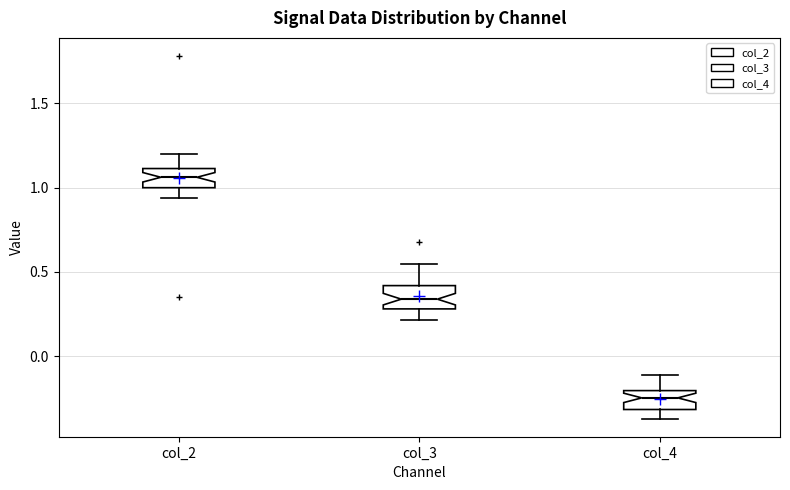

Reading left to right, read every box against the y-axis: the position of its median line, the range the box covers, and the ends of its whiskers. The values are not printed on the chart, so give them approximately, as read against the axis.

col_2: median 1.05, box 1.00 to 1.10, whiskers 0.95 to 1.20
col_3: median 0.35, box 0.30 to 0.40, whiskers 0.20 to 0.55
col_4: median -0.25, box -0.30 to -0.20, whiskers -0.35 to -0.10